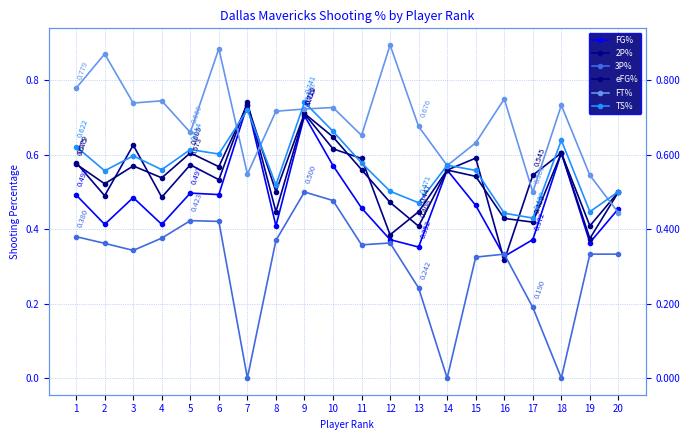

Is this an area chart (filled region under the line)?

No